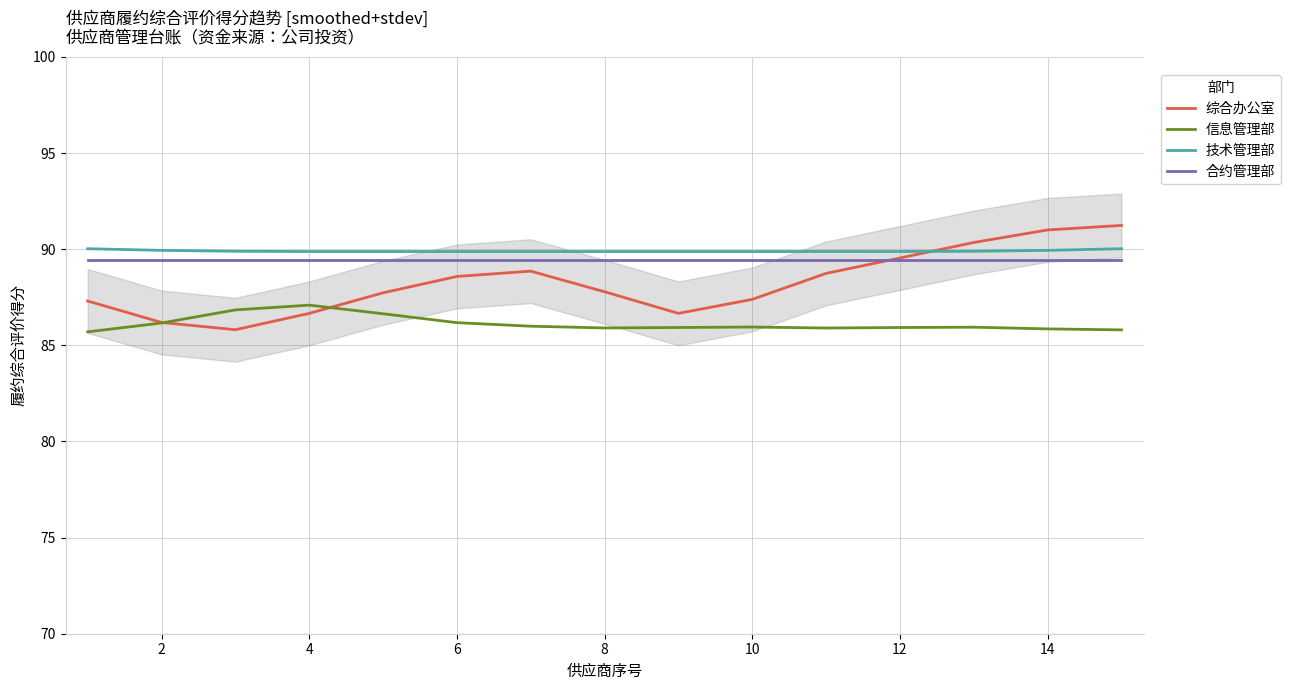

Reading right to left, list all the values displayed in this chart.

综合办公室: 91.2	91.0	90.4	89.5	88.7	87.4	86.7	87.8	88.9	88.6	87.7	86.7	85.8	86.2	87.3
信息管理部: 85.8	85.9	85.9	85.9	85.9	86.0	85.9	85.9	86.0	86.2	86.6	87.1	86.8	86.2	85.7
技术管理部: 90.0	89.9	89.9	89.9	89.9	89.9	89.9	89.9	89.9	89.9	89.9	89.9	89.9	89.9	90.0
合约管理部: 89.4	89.4	89.4	89.4	89.4	89.4	89.4	89.4	89.4	89.4	89.4	89.4	89.4	89.4	89.4